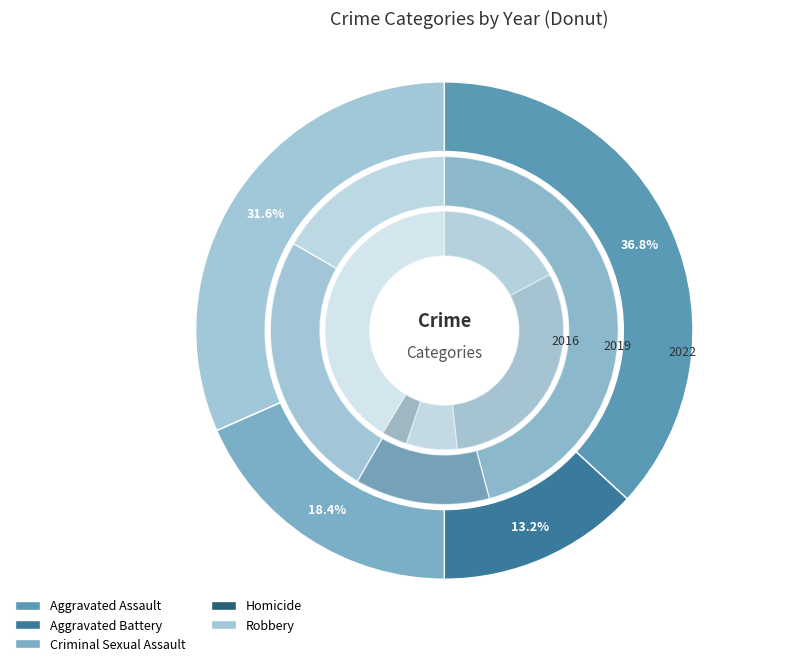

How many slices are in this pie chart?

5